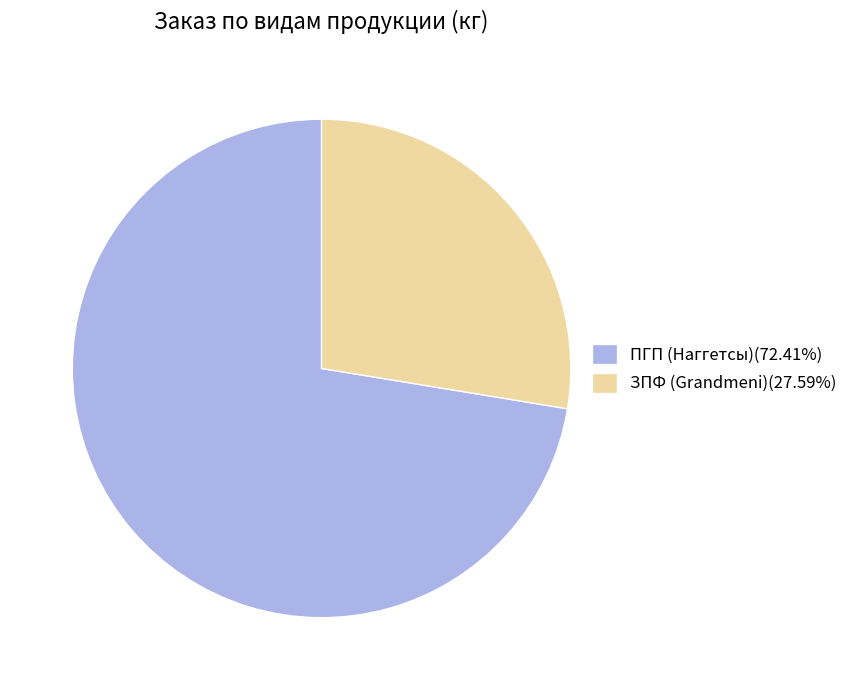

Does ЗПФ (Grandmeni)(27.59%) account for over 50% of the chart?

No